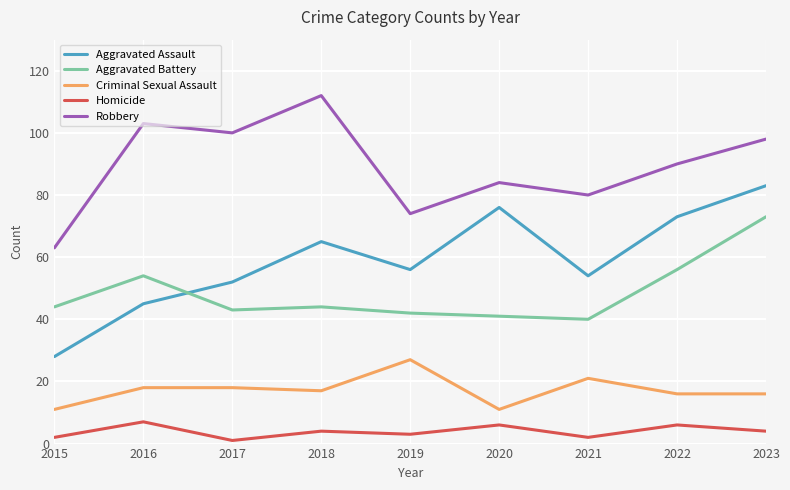

Between 2018 and 2021, which series saw the biggest shift?

Robbery